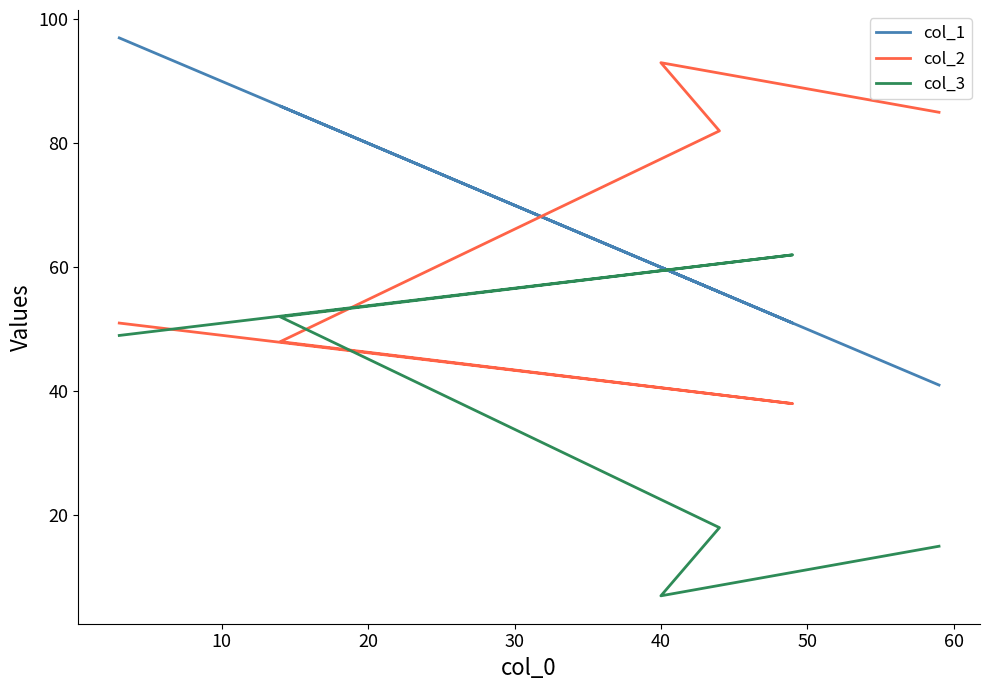

Which series has the widest spread of values?

col_1